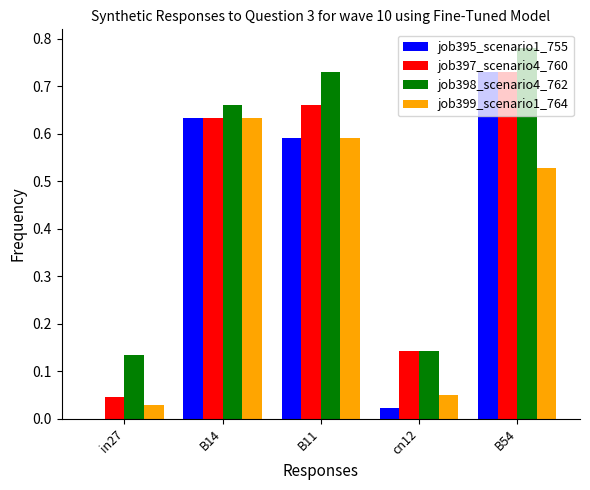

Which label corresponds to the largest value in the chart?

B54